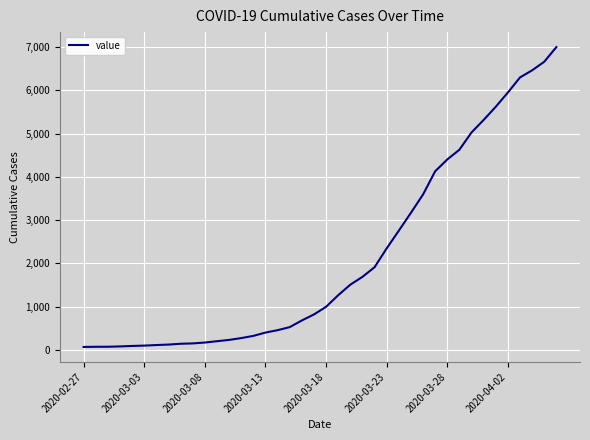

How many lines are shown in the chart?

1